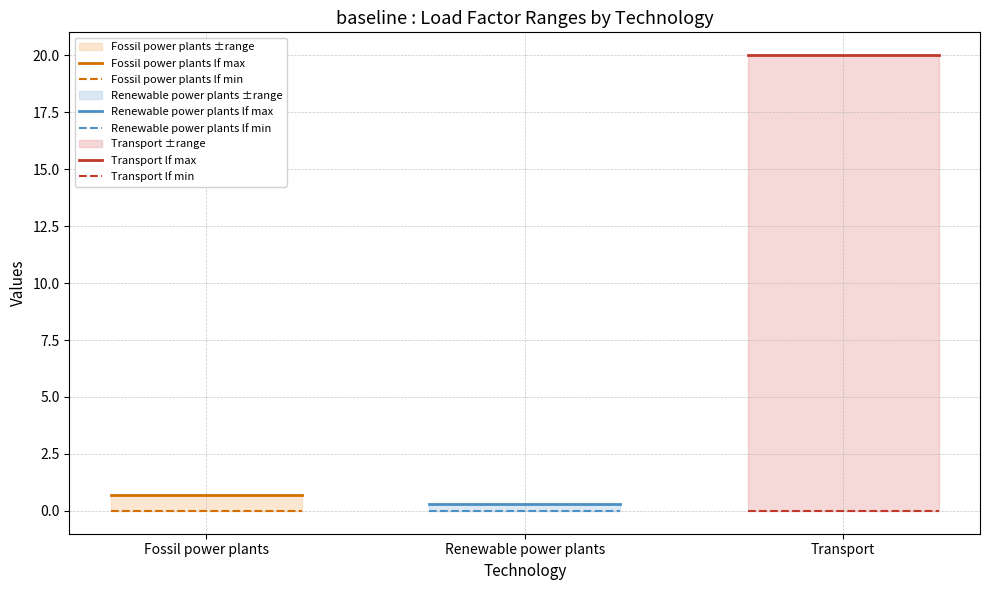

What are all the series names shown in the legend?

Fossil power plants lf max, Fossil power plants lf min, Renewable power plants lf max, Renewable power plants lf min, Transport lf max, Transport lf min